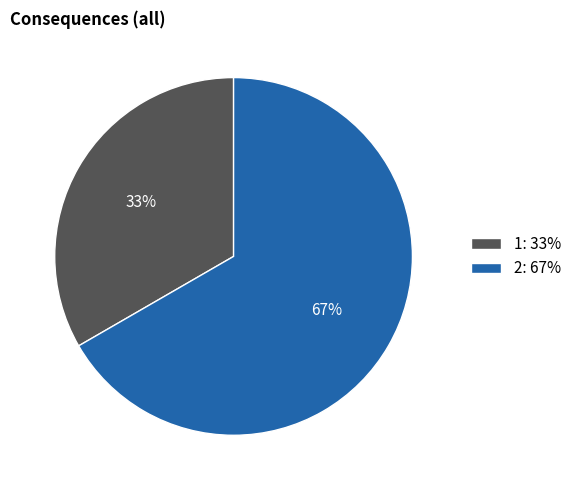

Which slice represents more than half of the pie?

2